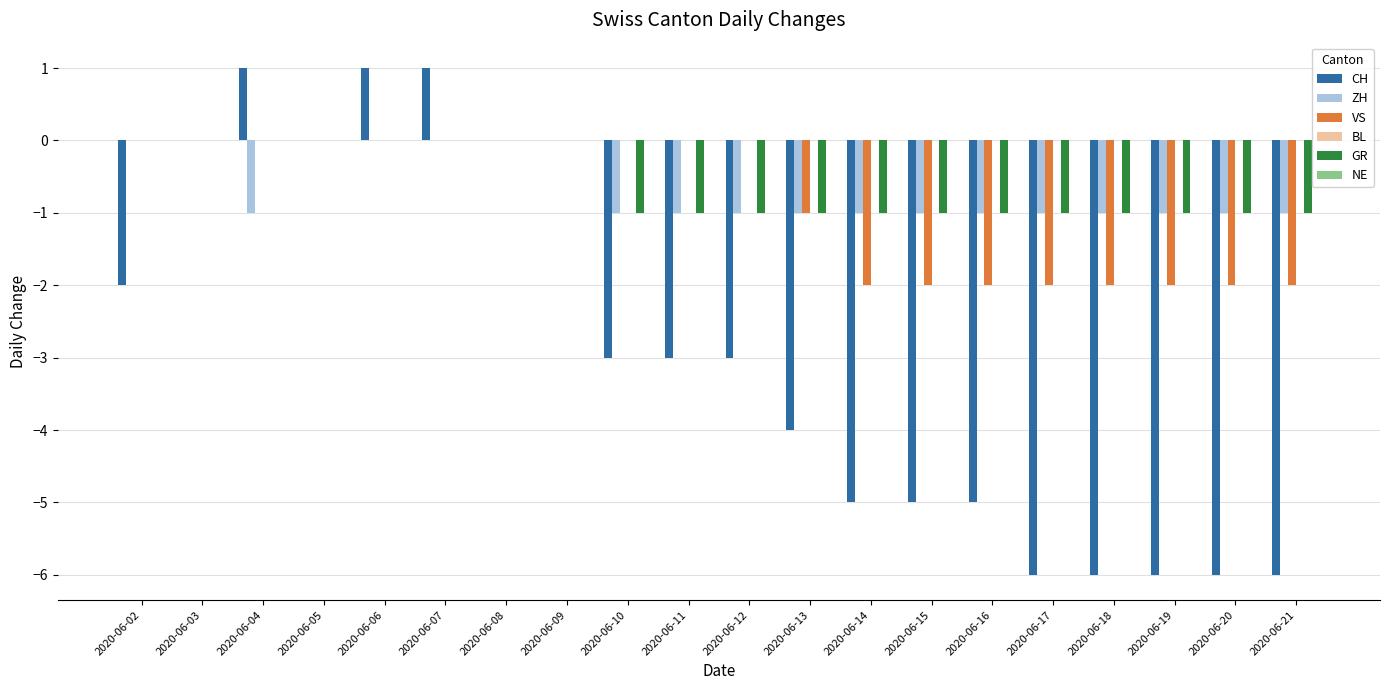

The value of CH at 2020-06-04 is 1. True or false?

True